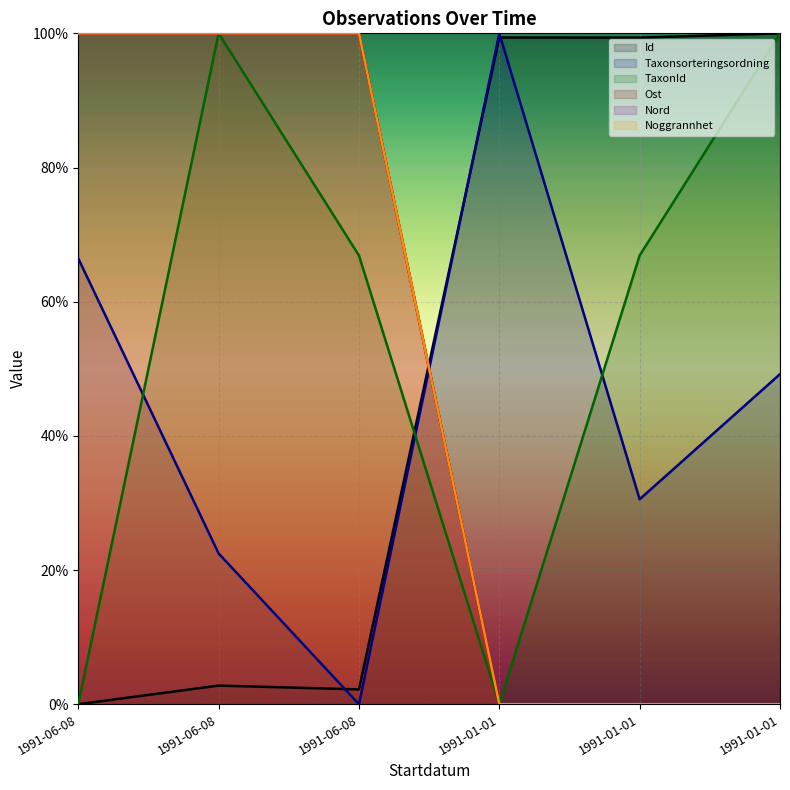

Where is the first local maximum for Taxonsorteringsordning?

1991-01-01